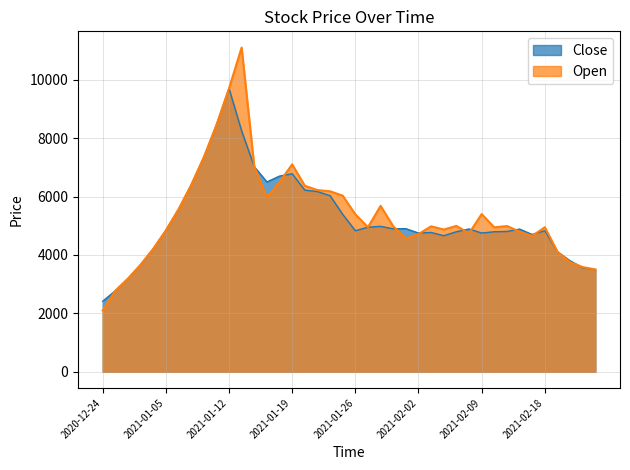

True or false: Close and Open intersect in this chart.

True